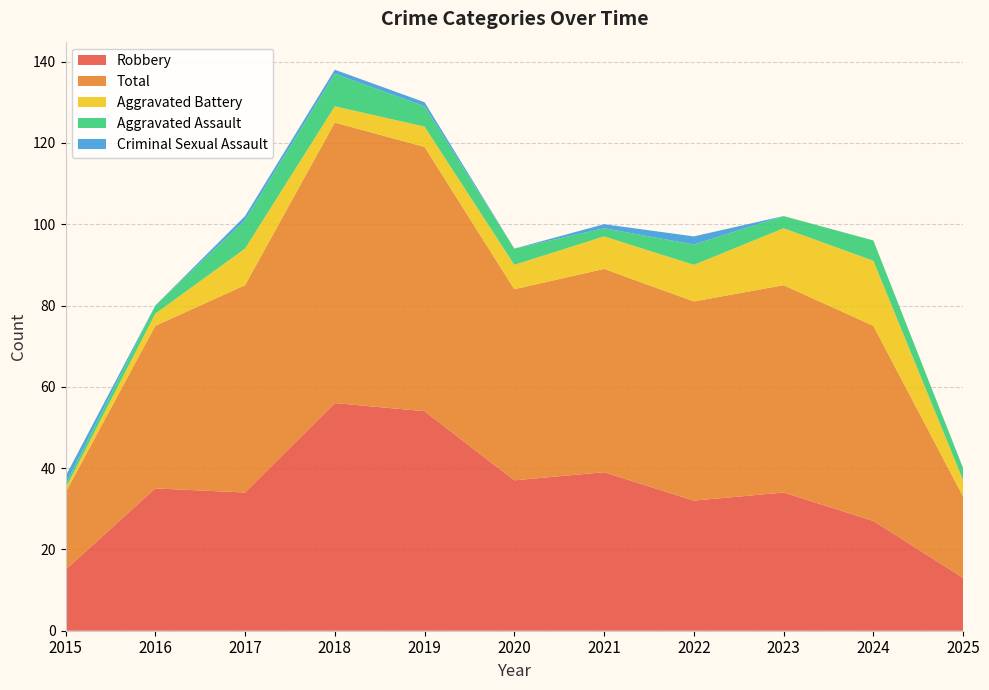

Reading left to right, what are all the values shown in this chart?

Robbery: 2015=15	2016=35	2017=34	2018=56	2019=54	2020=37	2021=39	2022=32	2023=34	2024=27	2025=13
Total: 2015=19	2016=40	2017=51	2018=69	2019=65	2020=47	2021=50	2022=49	2023=51	2024=48	2025=20
Aggravated Battery: 2015=1	2016=3	2017=9	2018=4	2019=5	2020=6	2021=8	2022=9	2023=14	2024=16	2025=4
Aggravated Assault: 2015=1	2016=2	2017=7	2018=8	2019=5	2020=4	2021=2	2022=5	2023=3	2024=5	2025=3
Criminal Sexual Assault: 2015=2	2016=0	2017=1	2018=1	2019=1	2020=0	2021=1	2022=2	2023=0	2024=0	2025=0